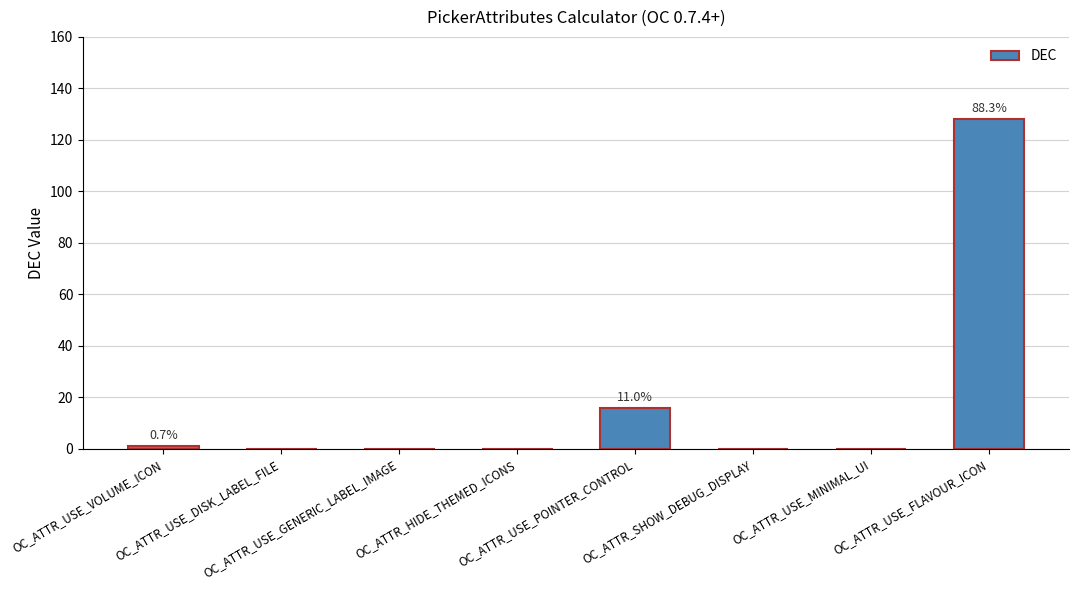

Reading left to right, transcribe all the data shown in this chart.

1	0	0	0	16	0	0	128